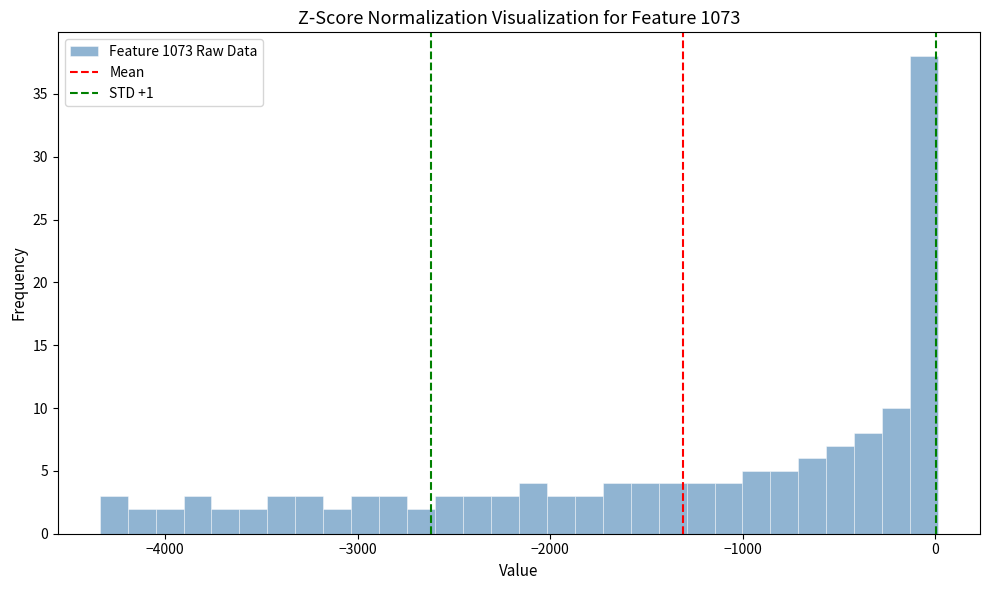

Read against the x-axis, roughly where is the centre of the tallest bar?

-100